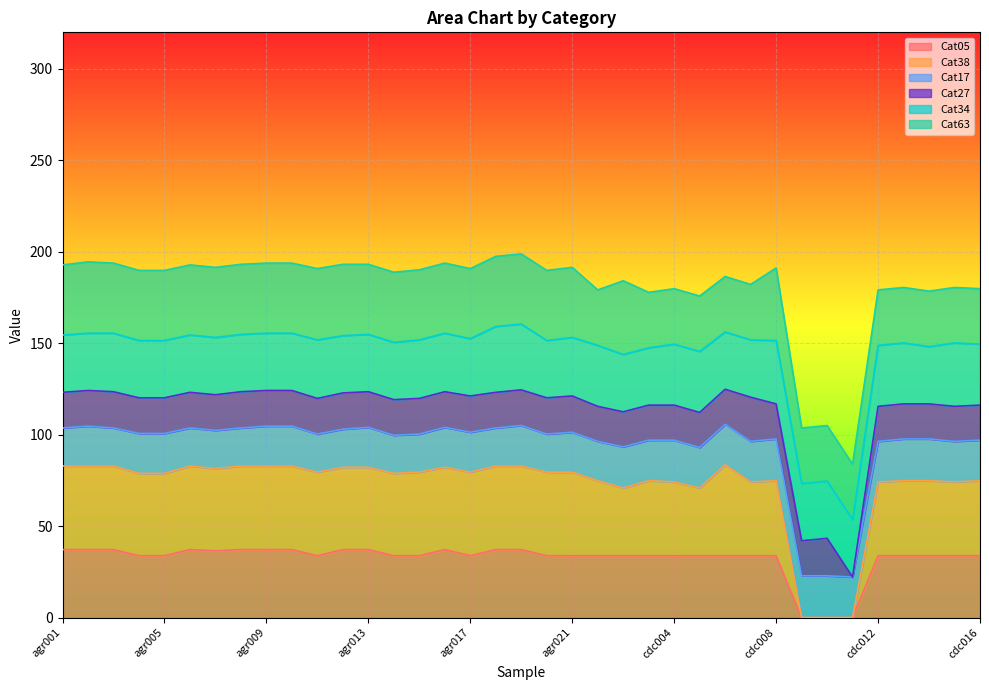

What is the highest value of the Cat05 series?

37.2